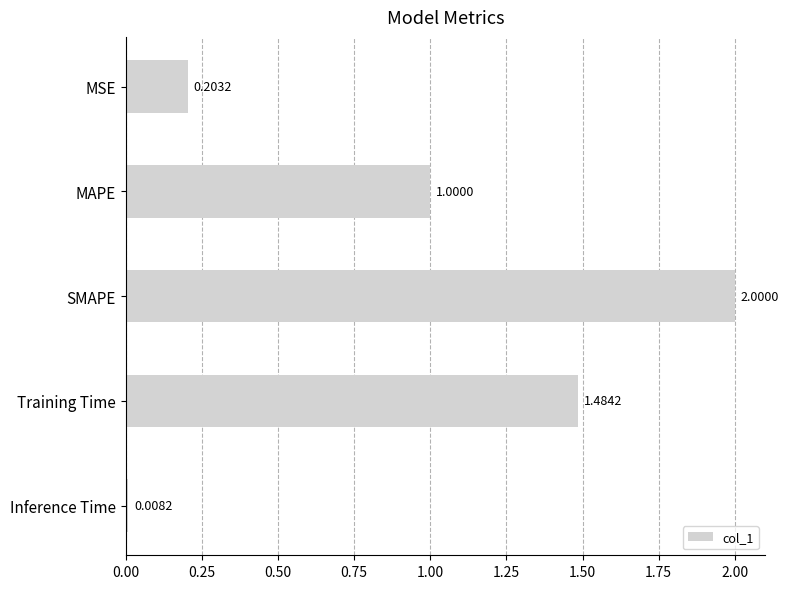

At which label is the value closest to 1?

MAPE